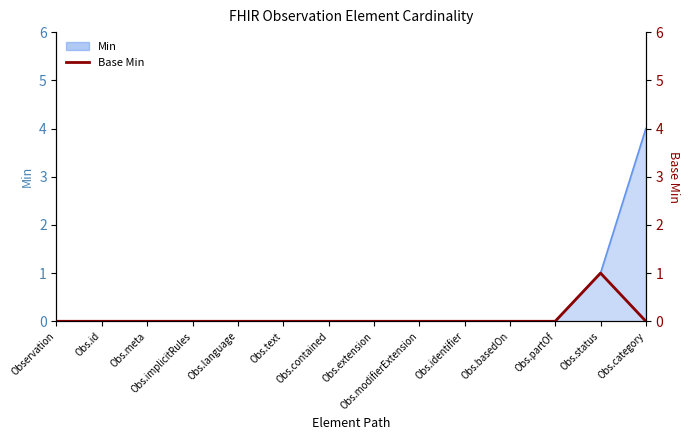

Reading left to right, list all the values displayed in this chart.

Observation=0	Obs.id=0	Obs.meta=0	Obs.implicitRules=0	Obs.language=0	Obs.text=0	Obs.contained=0	Obs.extension=0	Obs.modifierExtension=0	Obs.identifier=0	Obs.basedOn=0	Obs.partOf=0	Obs.status=1	Obs.category=0